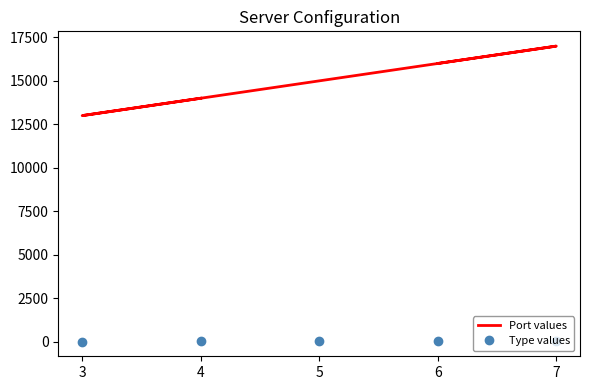

At which category is the sum across all series the highest?

7